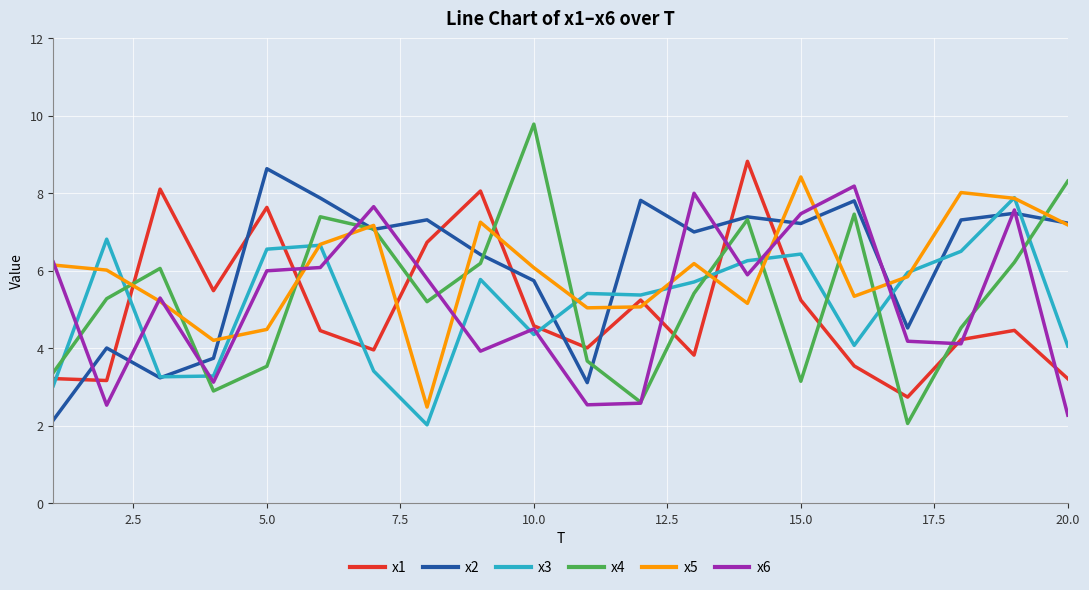

Which series has the widest spread of values?

x4